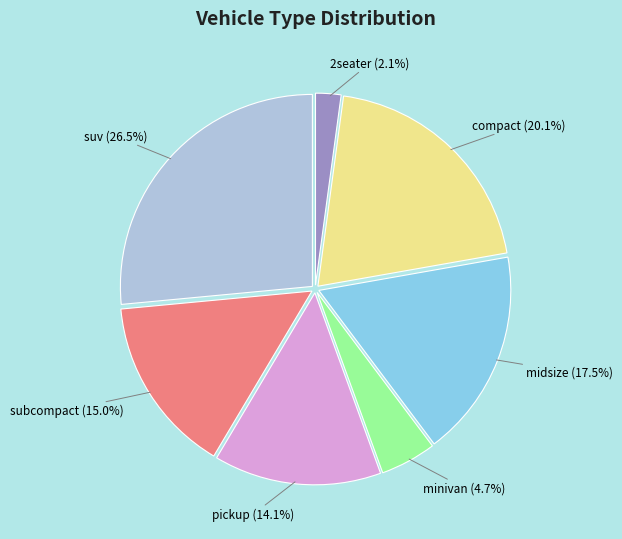

Is there any slice that represents more than half of the pie?

No